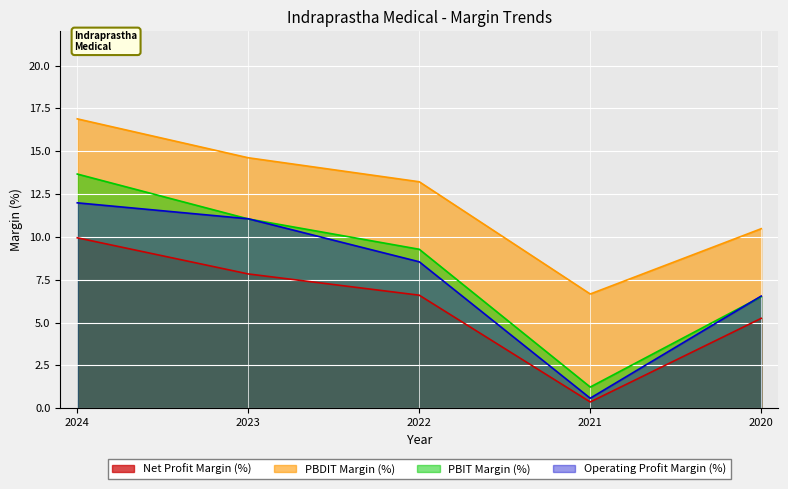

What is the value of the Operating Profit Margin (%) point at the 3rd from the left?

8.6